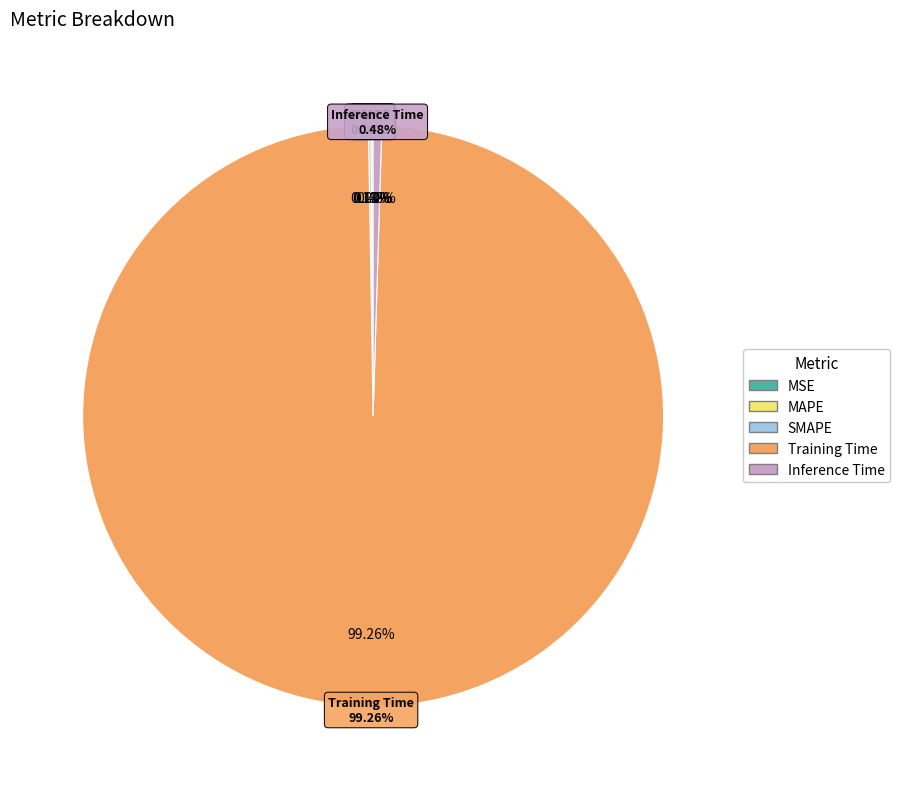

What portion of the pie excludes MSE?

100.0%